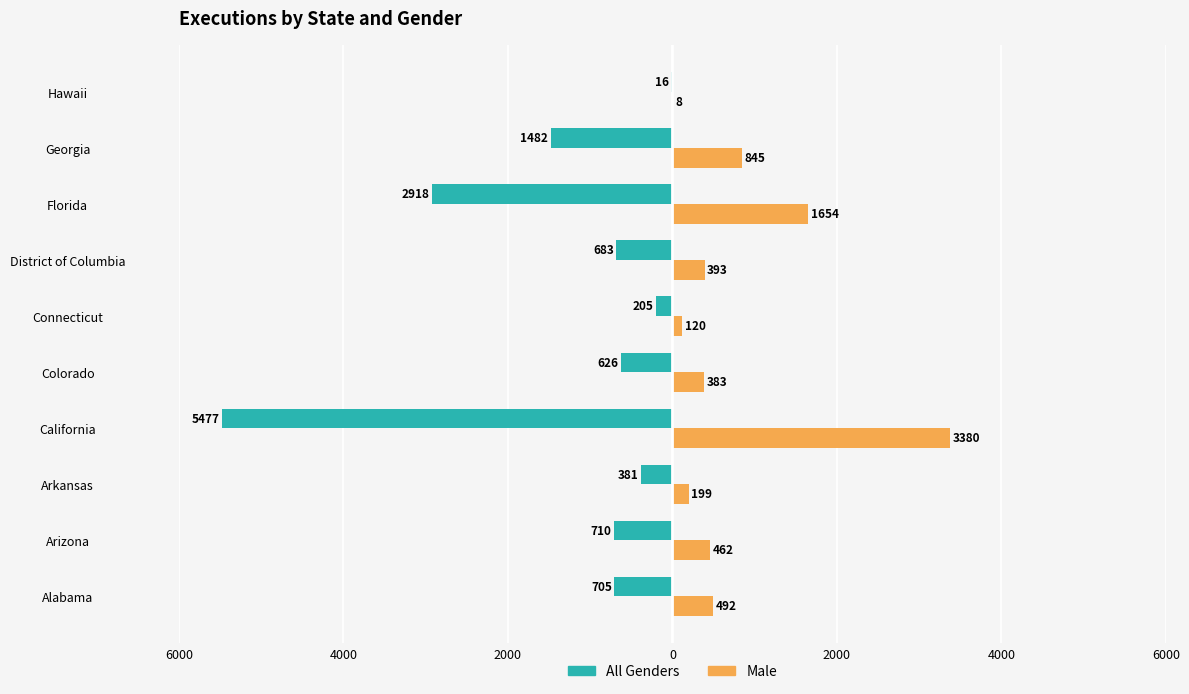

What are all the series names shown in the legend?

All Genders, Male